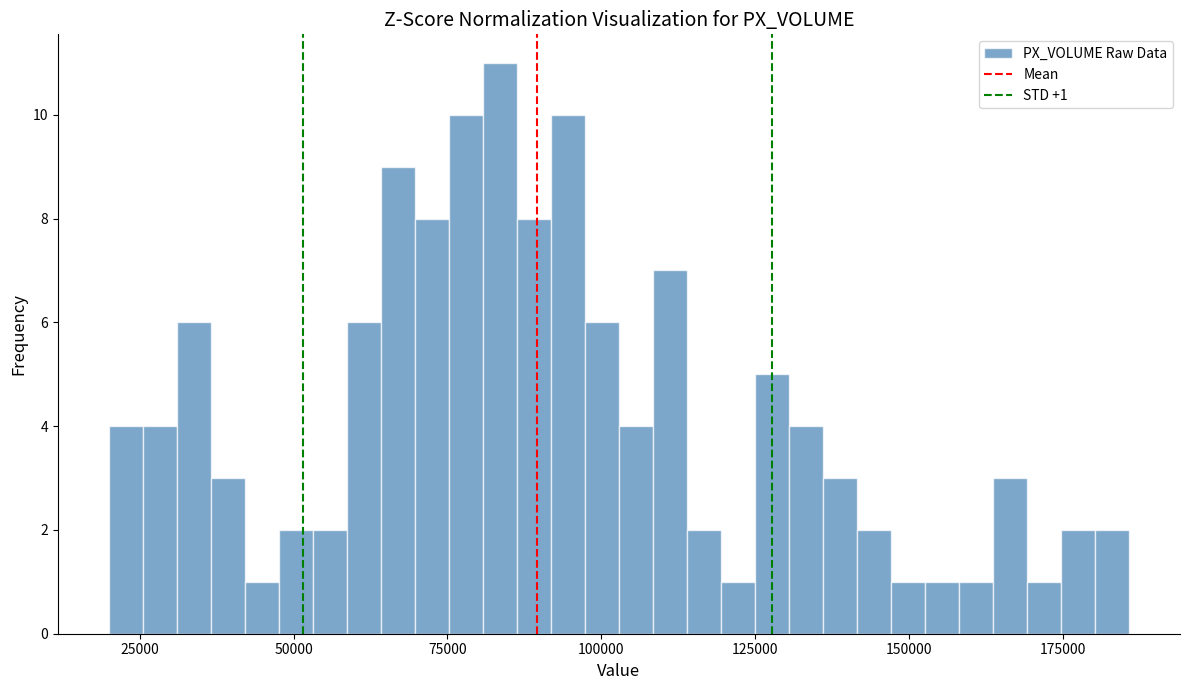

Around what value on the x-axis is the tallest bar? Give the approximate position of its centre, as read against the axis.

85000